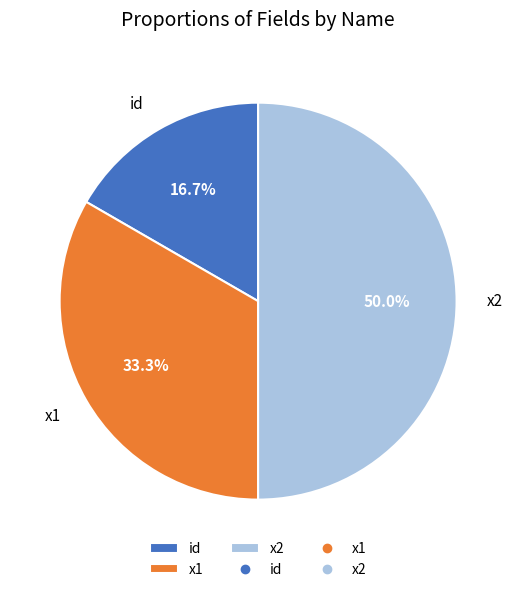

Count the number of slices in the pie.

3